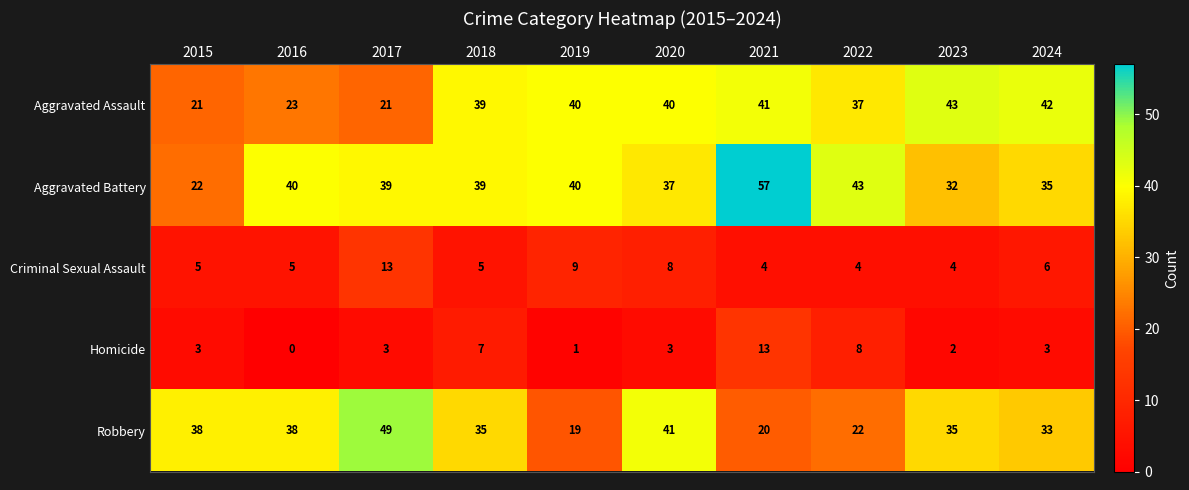

True or false: Robbery has a value of 20 at 2021.

True